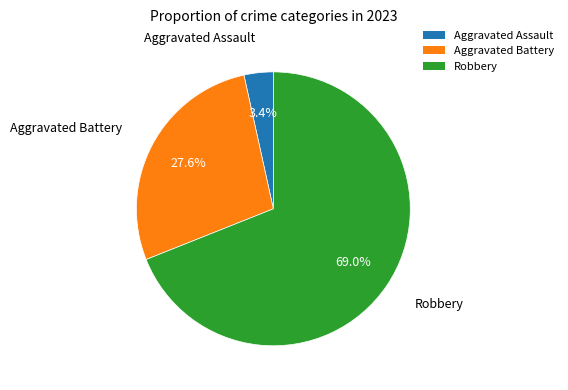

To the nearest percent, what is the average slice percentage?

33%